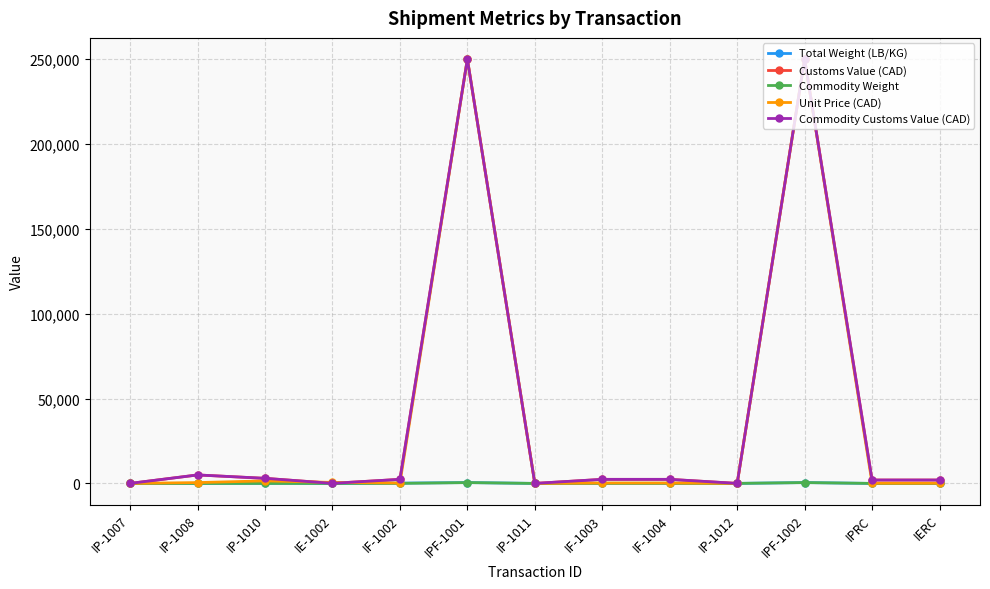

True or false: Total Weight (LB/KG) has a value of 10.0 at IP-1011.

True